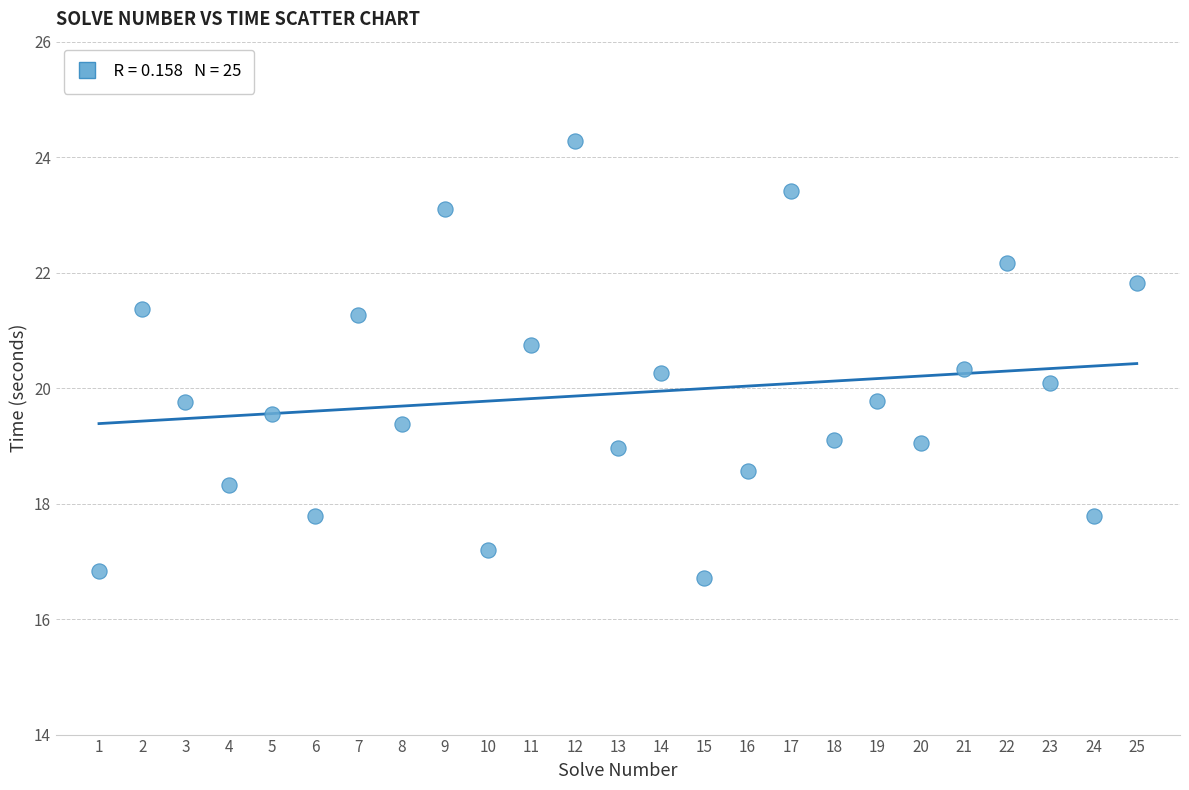

What is the range of X values (max minus min)?

24.0